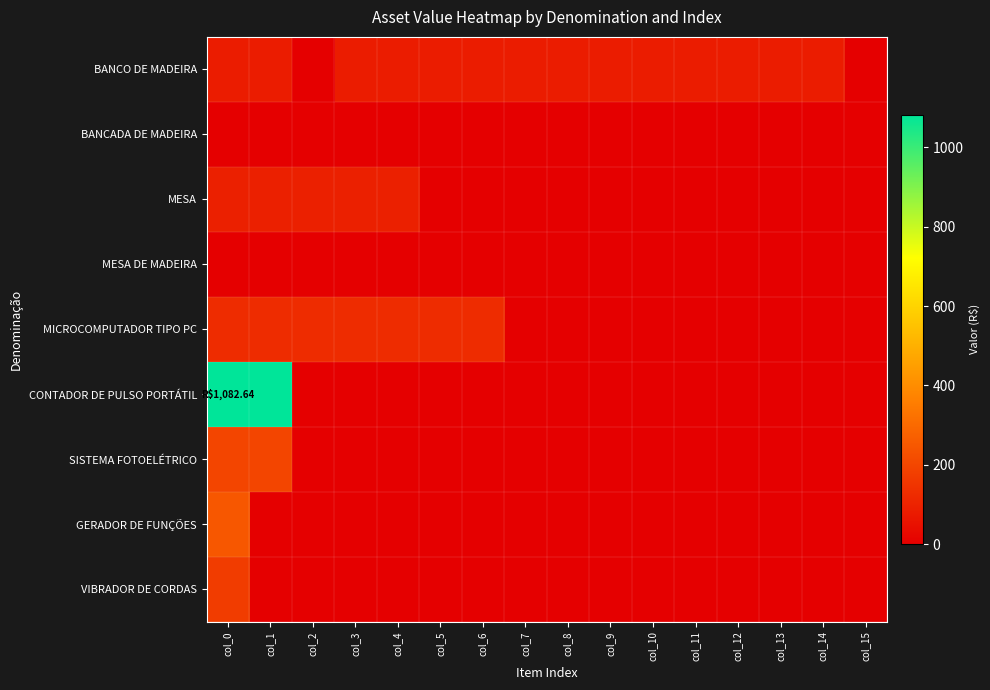

What is the spread (max minus min) of values at col_12?

81.2